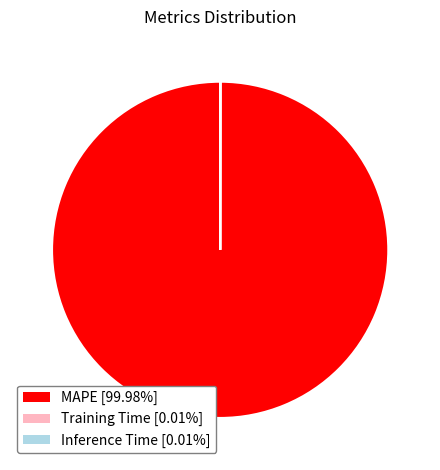

Which slice is the largest?

MAPE